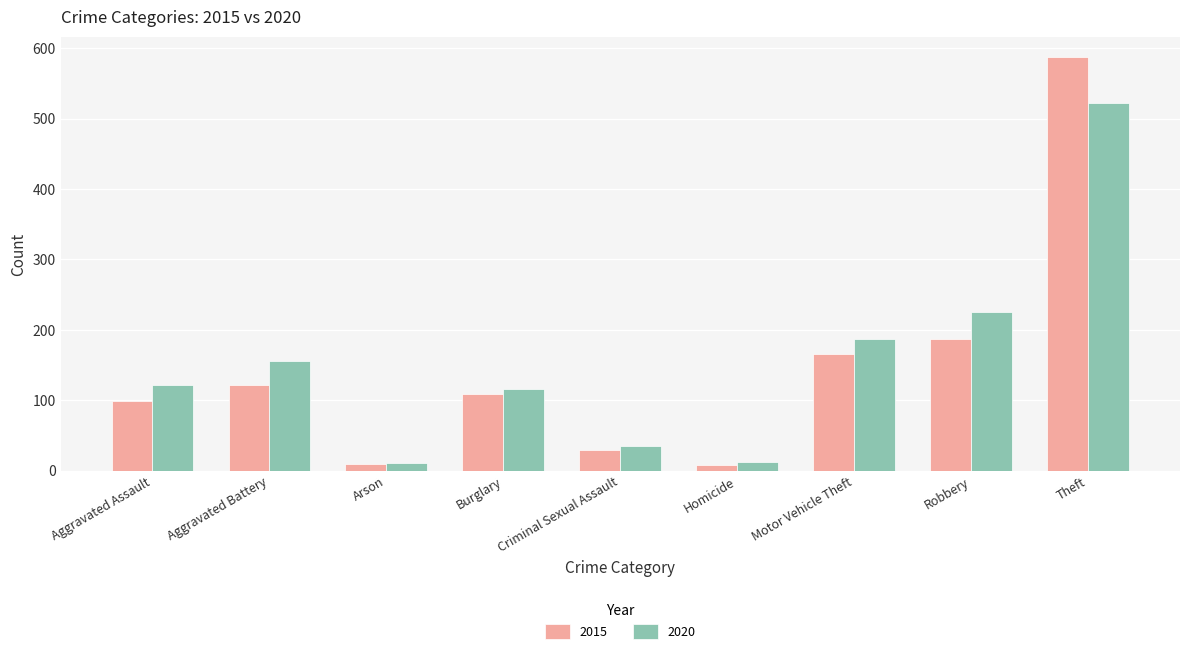

What is the sum of the 2020 values at Robbery and Motor Vehicle Theft?

413